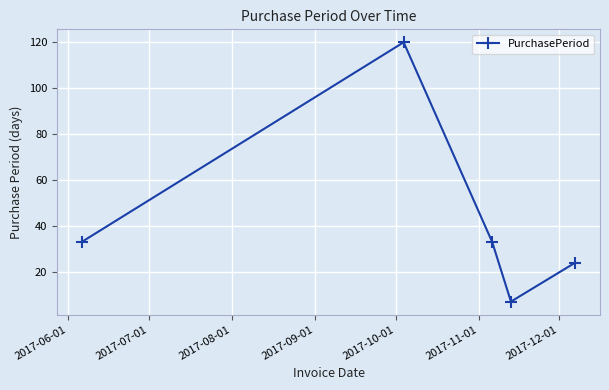

Reading right to left, extract all data points from this chart.

24	7	33	120	33